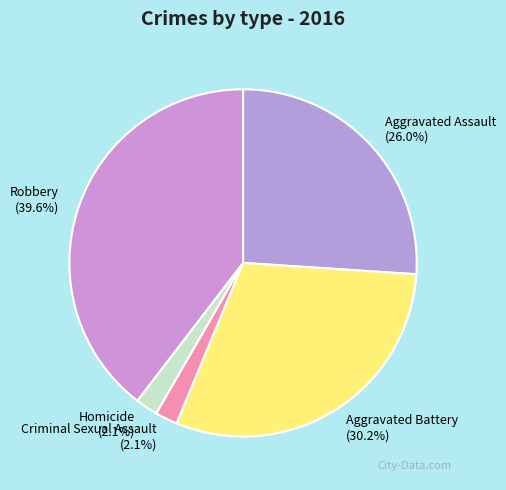

What is the ratio of the value at Aggravated Assault to the value at Robbery?

0.7